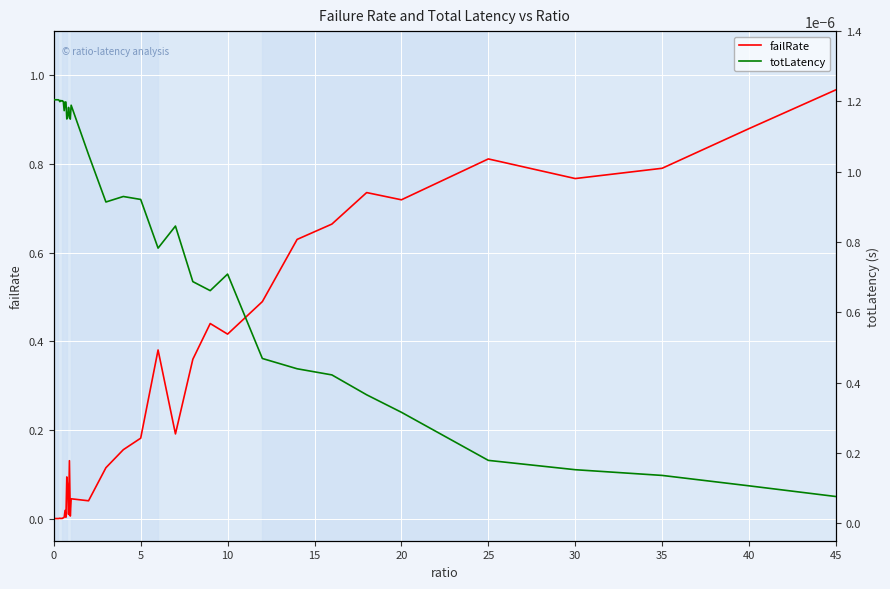

The value of failRate at 35 is 1.2. True or false?

False